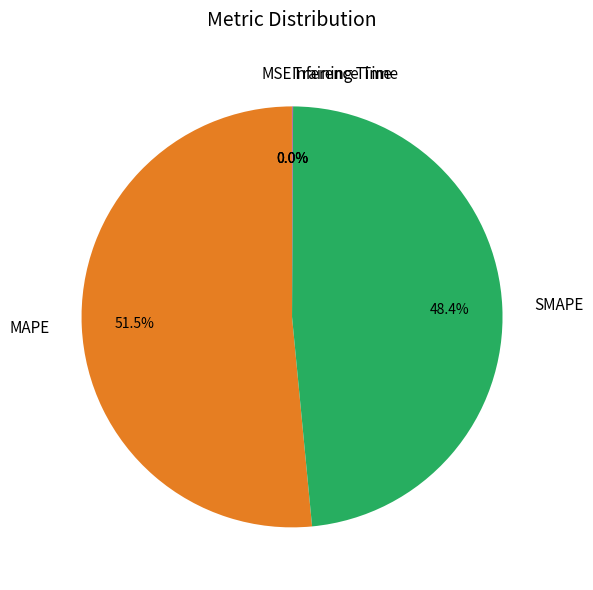

To the nearest percent, what percentage of the pie is SMAPE?

48%